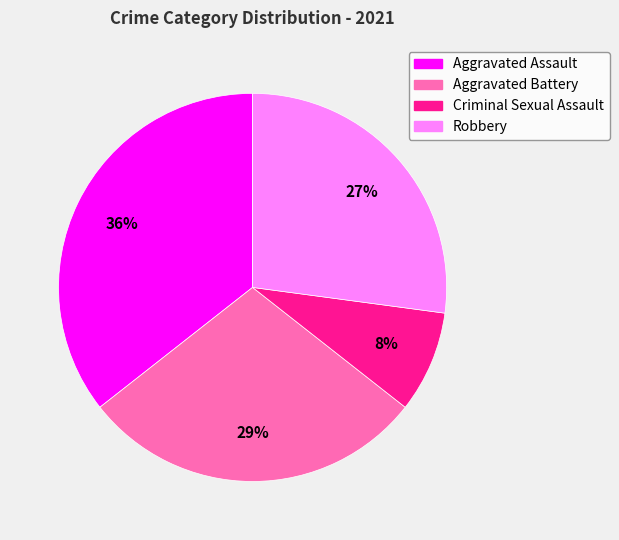

True or false: Aggravated Battery accounts for 29% of the total.

True